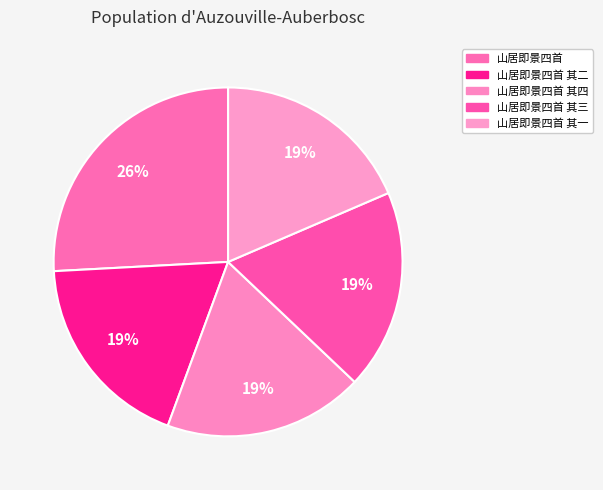

What percentage is the 山居即景四首 其三 slice, to the nearest percent?

19%